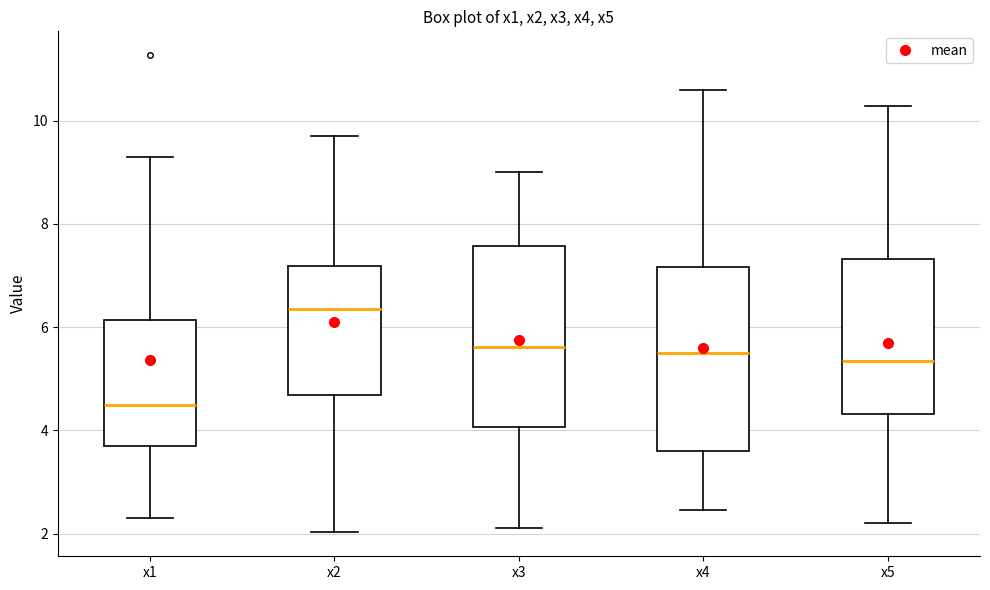

Reading left to right, transcribe this box plot: for each box, give where its median line is, the range the box spans, and where its two whiskers end, as read against the y-axis. The values are not printed on the chart, so give them approximately, as read against the axis.

x1: median 4.4, box 3.8 to 6.2, whiskers 2.2 to 9.4
x2: median 6.4, box 4.6 to 7.2, whiskers 2.0 to 9.8
x3: median 5.6, box 4.0 to 7.6, whiskers 2.2 to 9.0
x4: median 5.4, box 3.6 to 7.2, whiskers 2.4 to 10.6
x5: median 5.4, box 4.4 to 7.4, whiskers 2.2 to 10.2